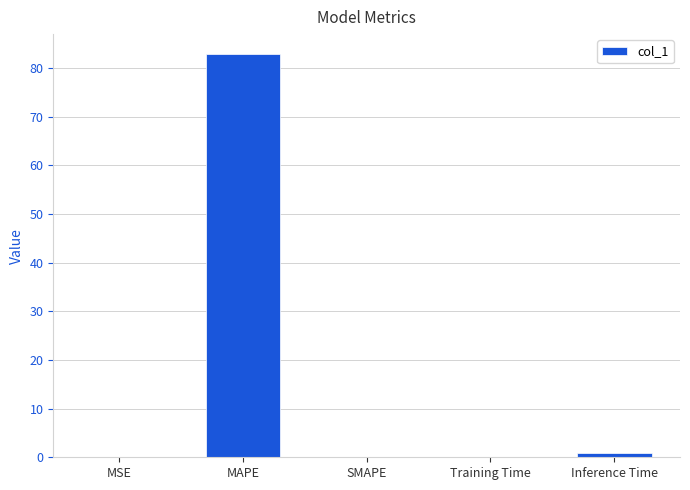

What is the sum of all values?

83.9